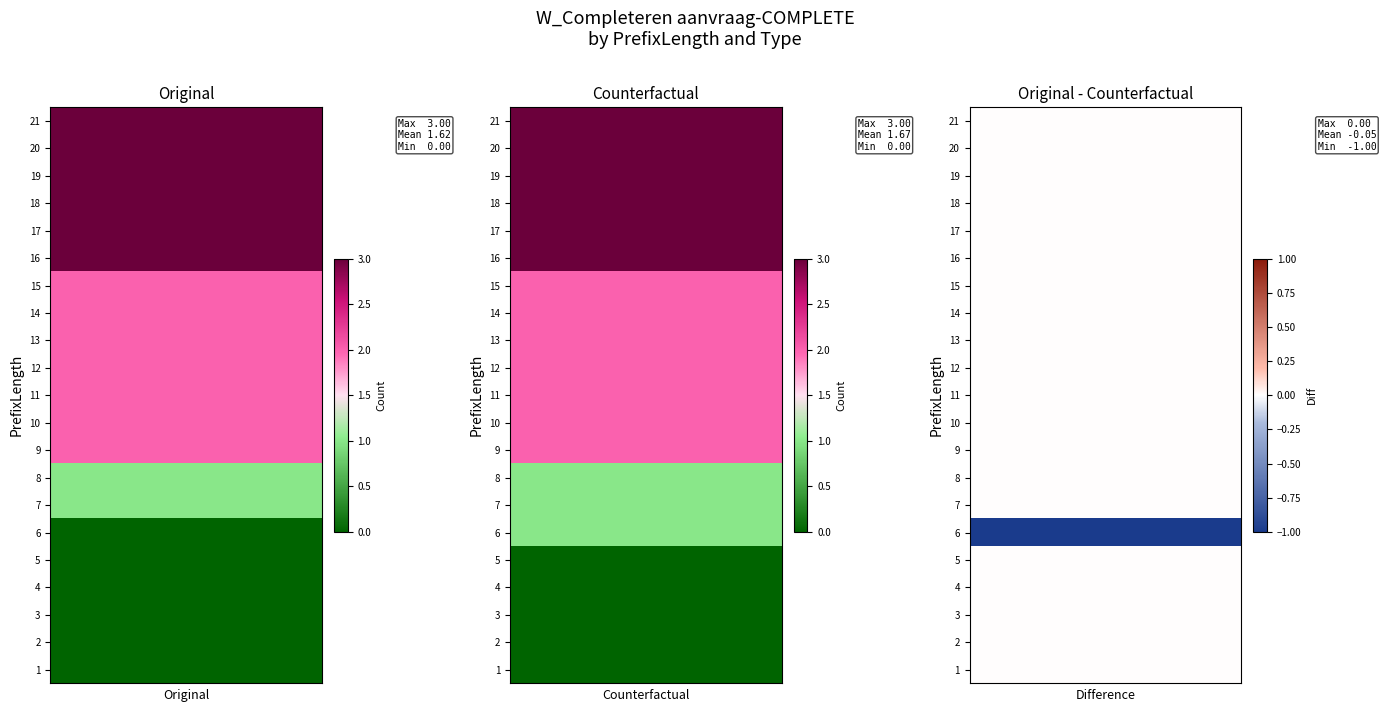

How many Original values are between 0 and 3?

21